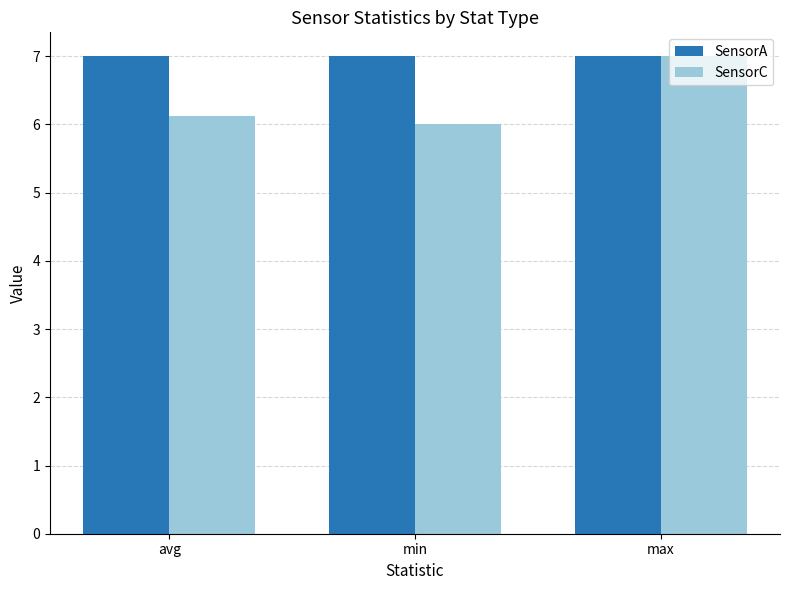

Between avg and max, which series saw the biggest shift?

SensorC